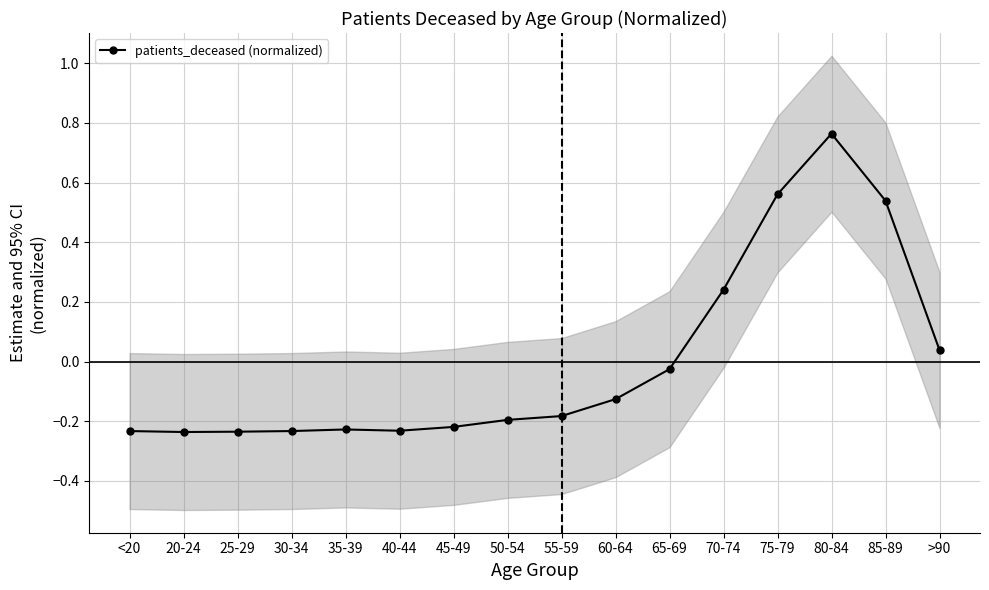

What is the change in value from 65-69 to 85-89?

+0.6